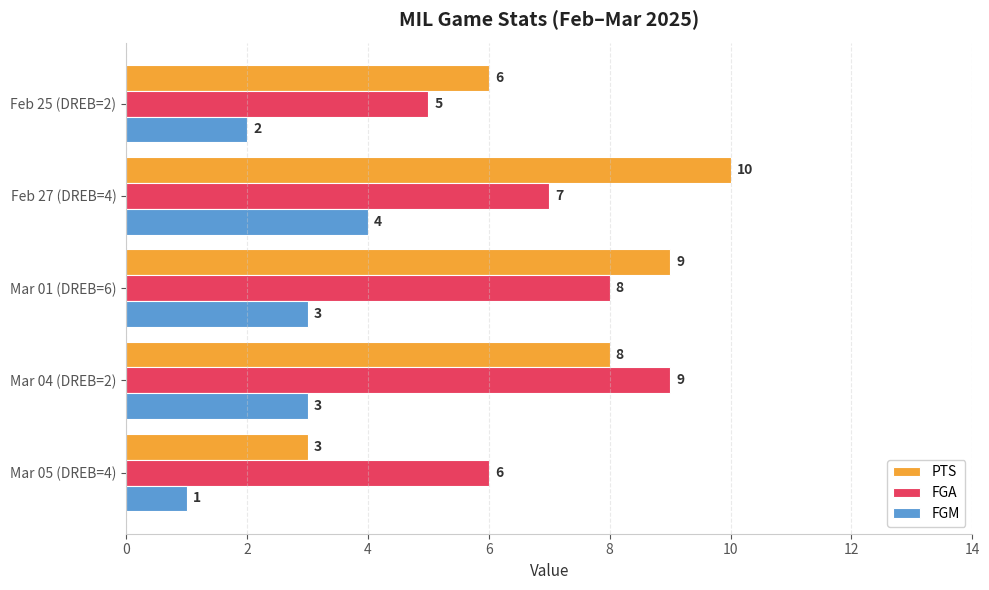

At which label is FGA closest to 7?

Feb 27 (DREB=4)